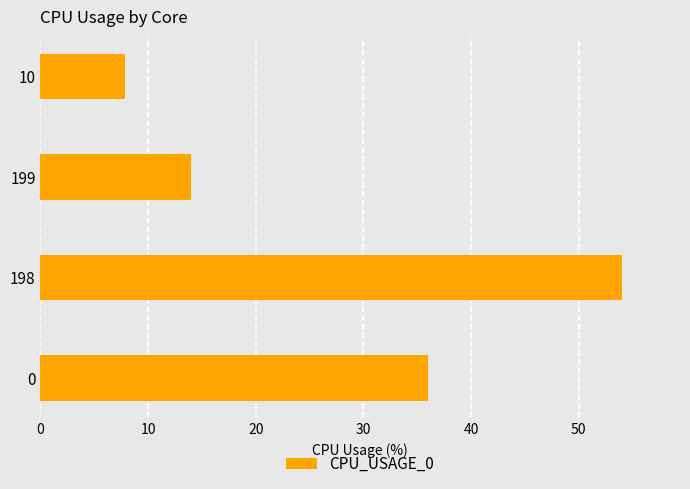

What is the difference between the values at 198 and 10?

46.2